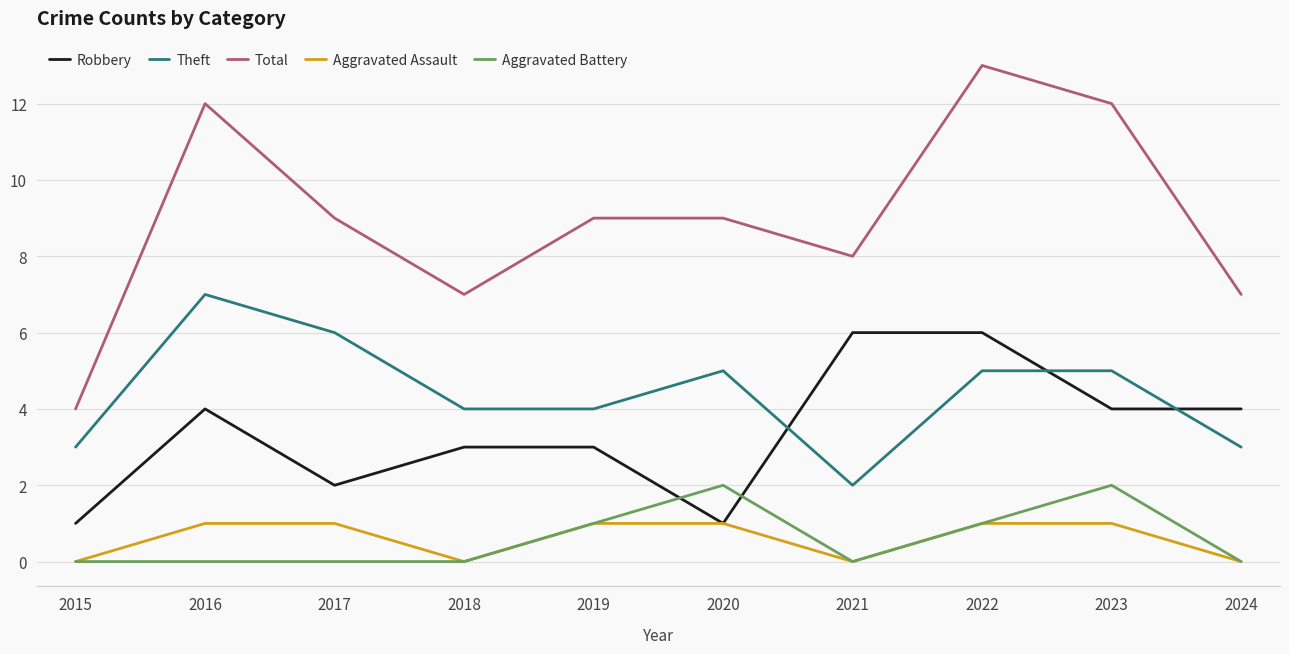

List the series in order of their peak value, lowest first.

Aggravated Assault, Aggravated Battery, Robbery, Theft, Total